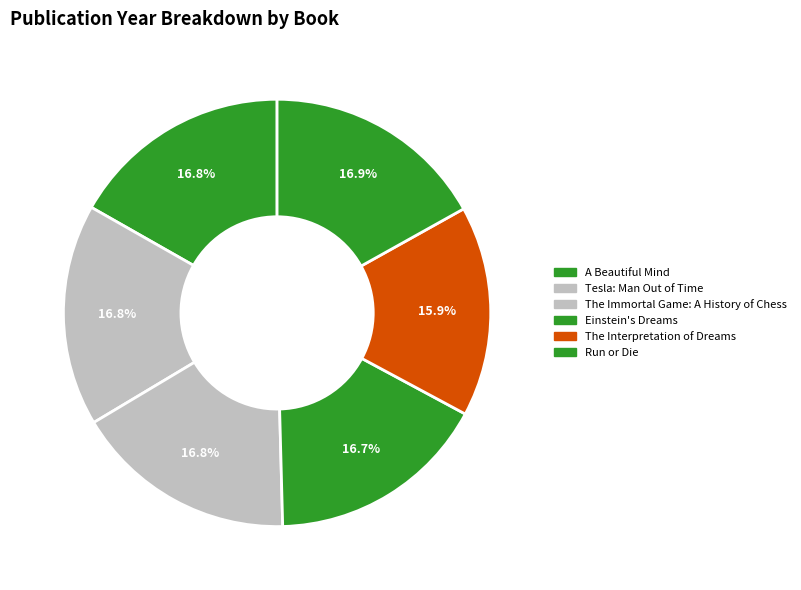

To the nearest percent, what is the average slice percentage?

17%